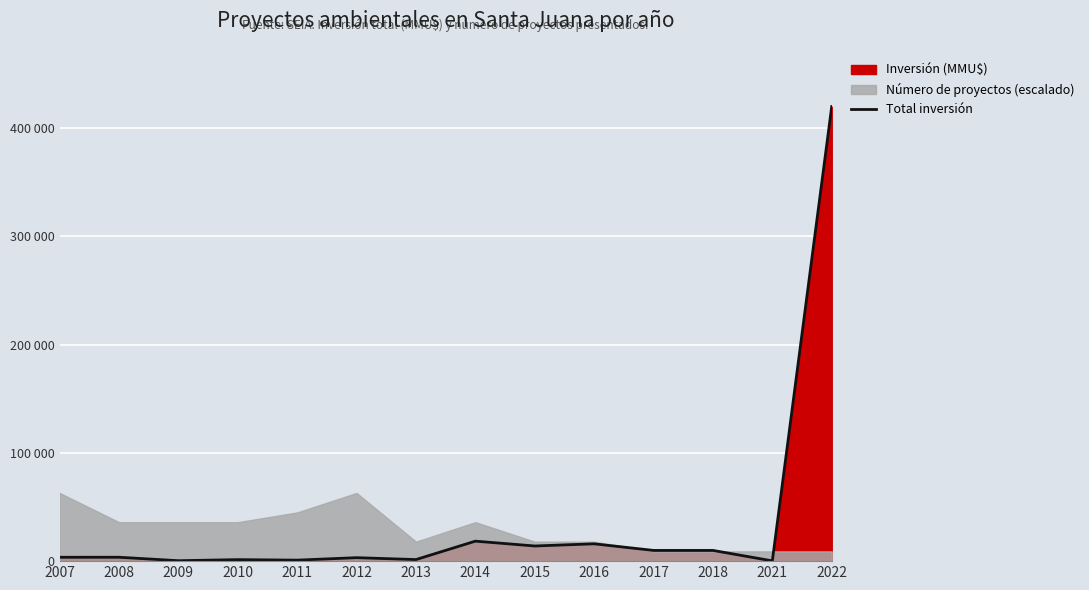

How many data points does each series have?

14